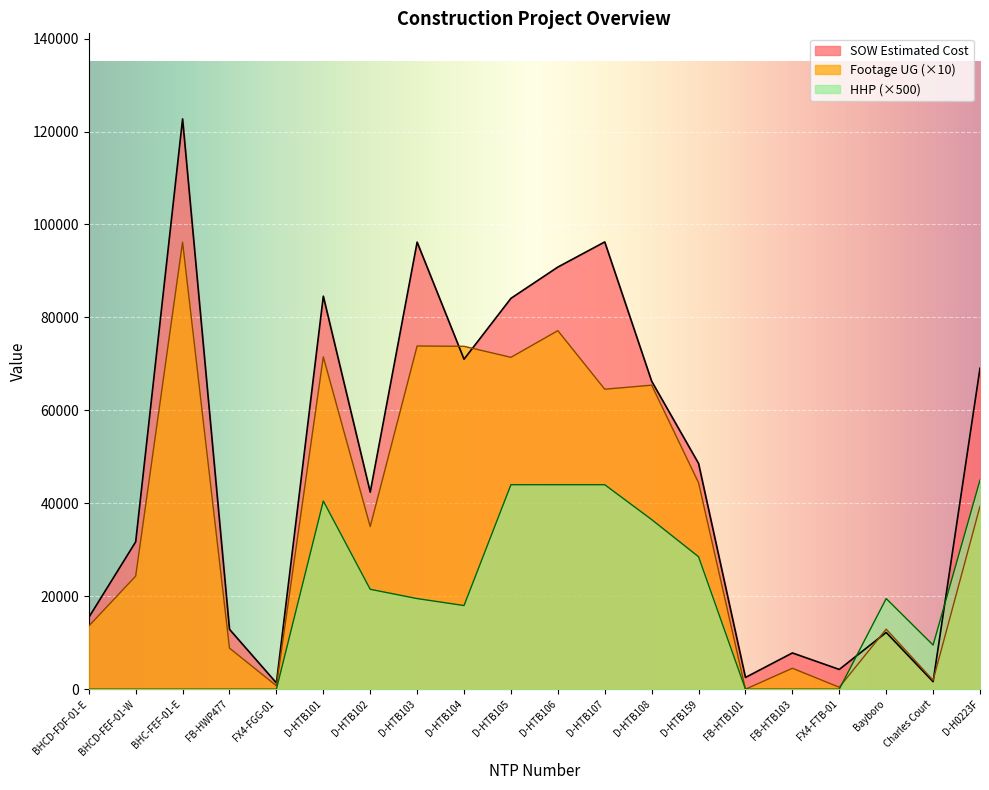

What is the sum of the HHP values at FB-HTB101 and D-HTB104?

18000.0